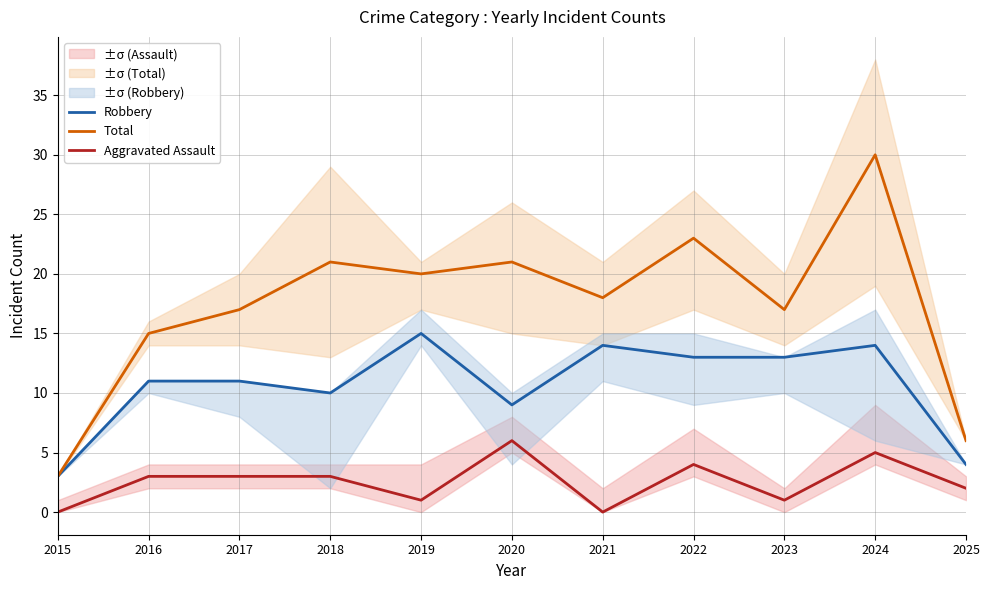

True or false: Aggravated Assault and Robbery cross at least once.

False